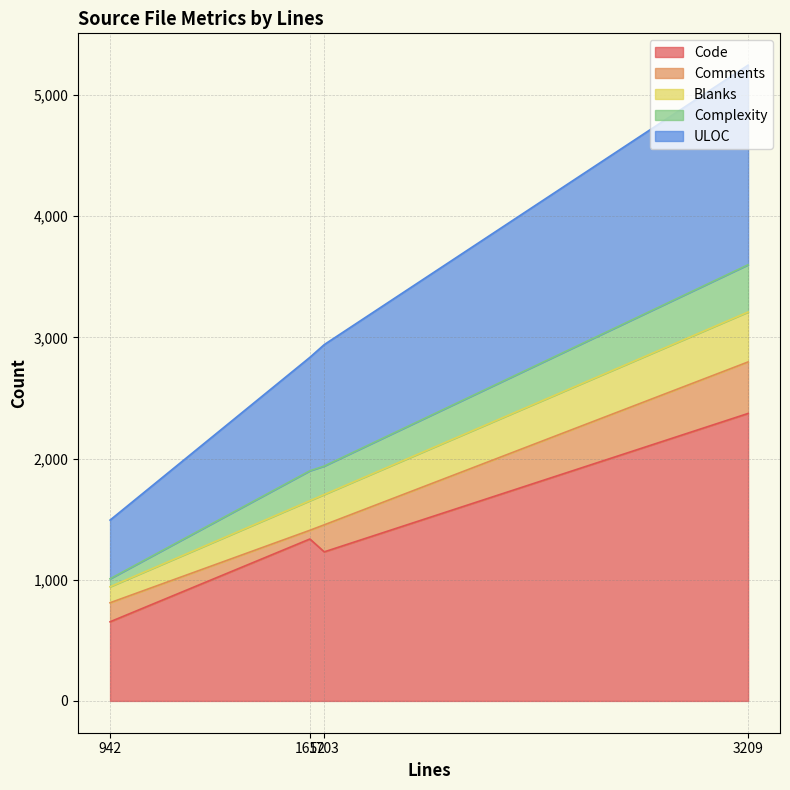

Between 1652 and 3209, which is larger?

3209